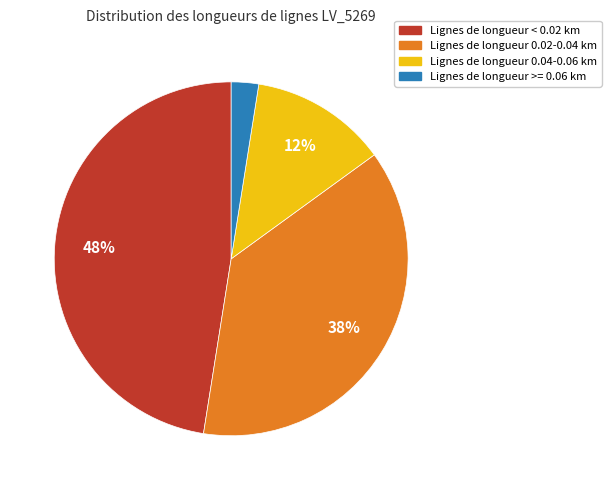

Count the number of slices in the pie.

4